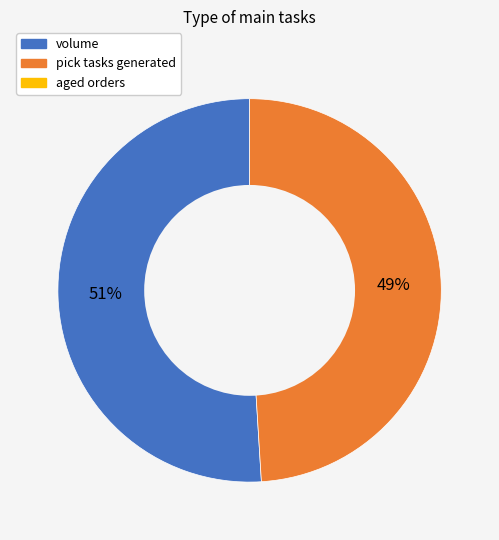

Does any single category account for the majority?

Yes